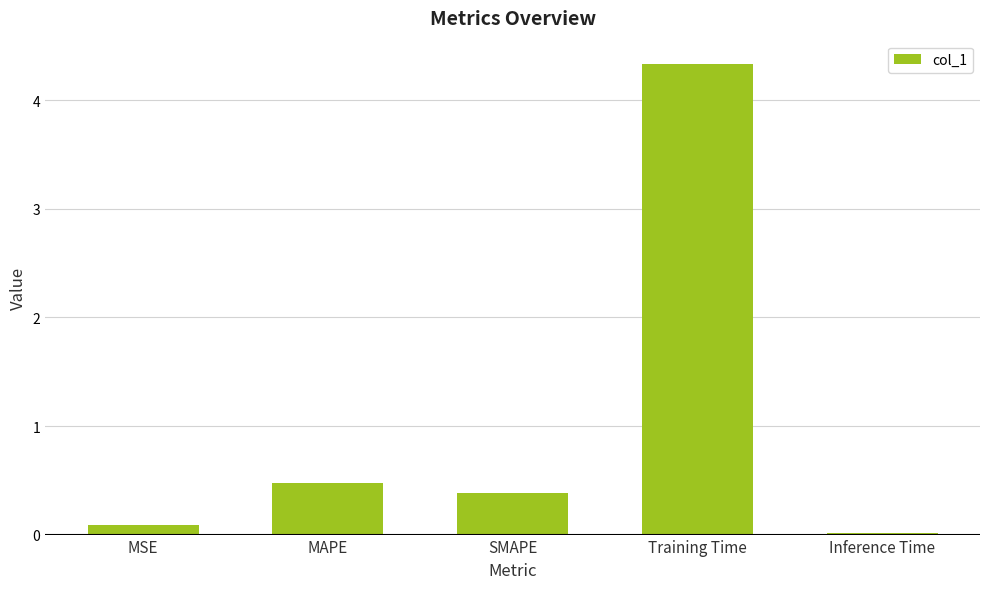

Which has a higher value, Inference Time or MAPE?

MAPE